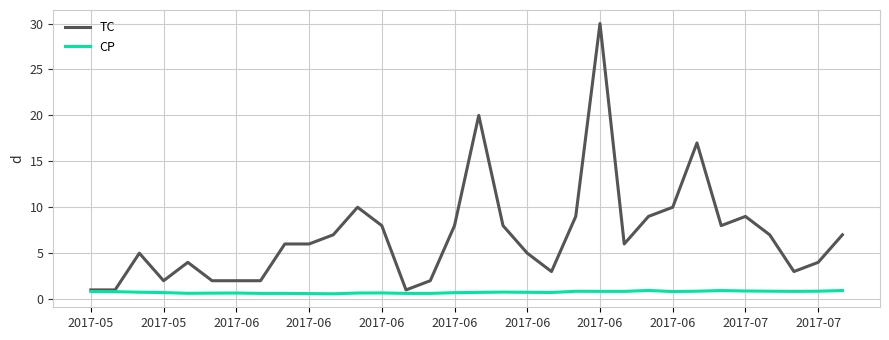

Does the chart display data point markers on the line(s)?

No